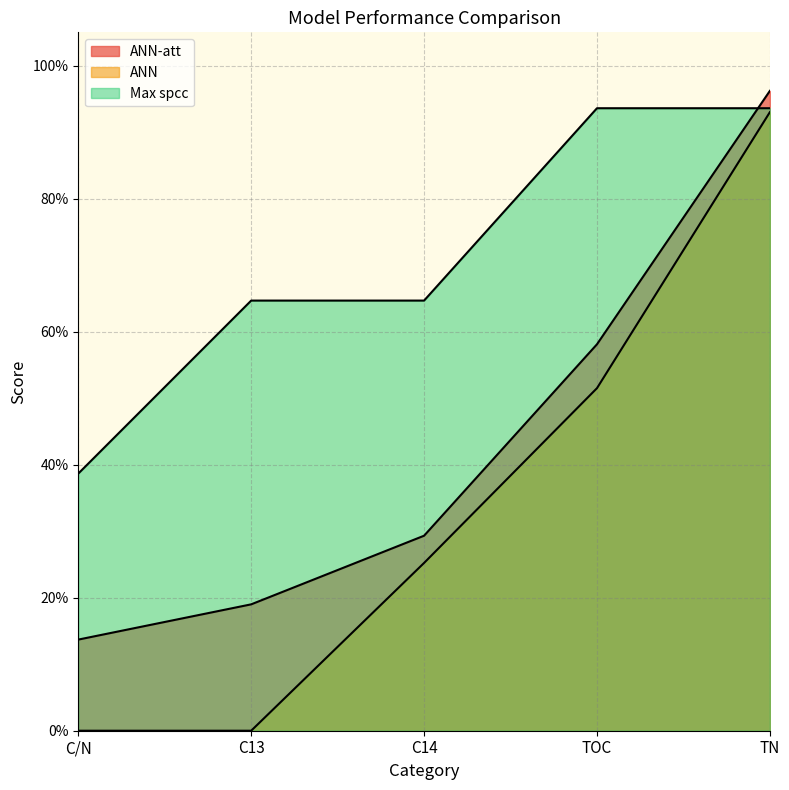

Which series has the widest spread of values?

ANN